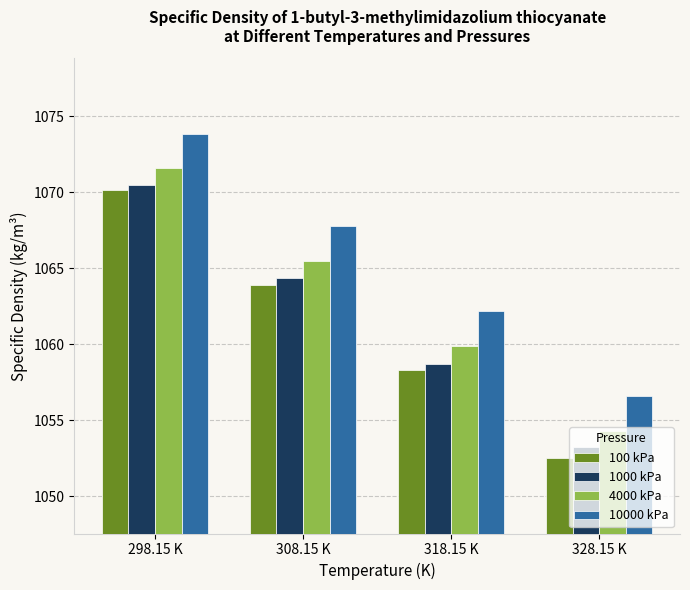

At how many categories does at least one series exceed 1068?

1